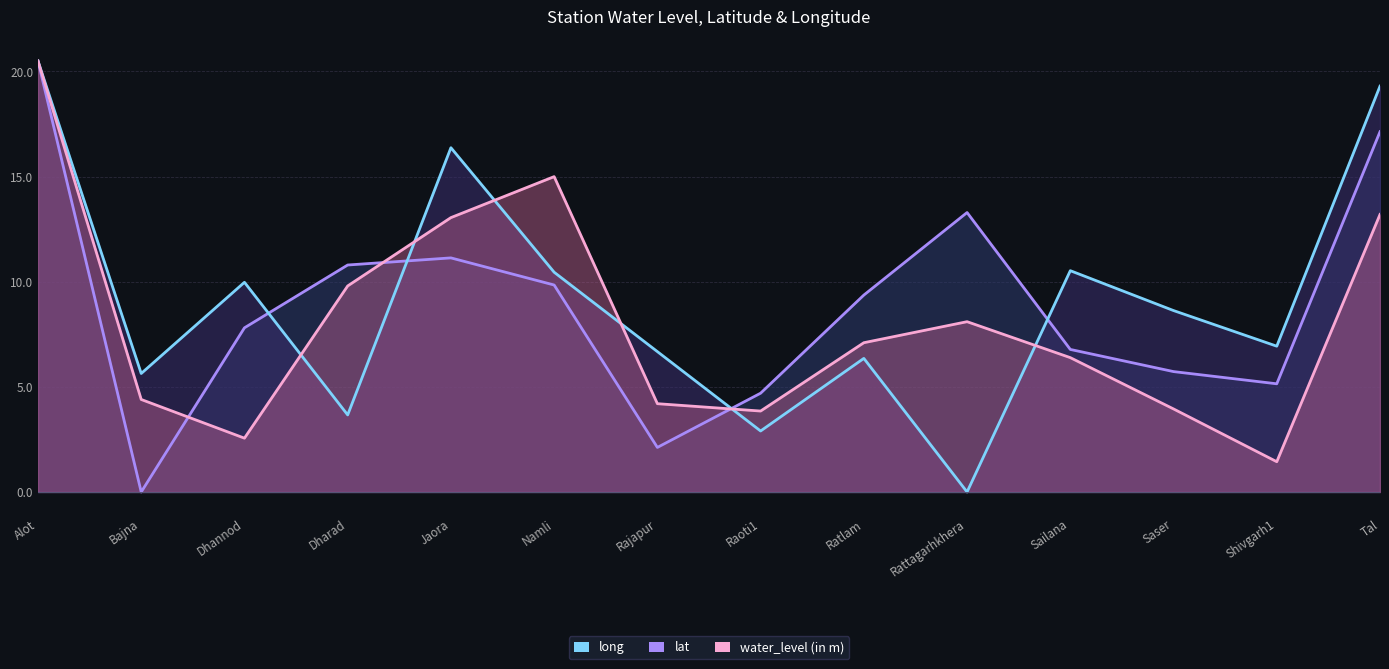

What value does the long series have at Ratlam?

9.4